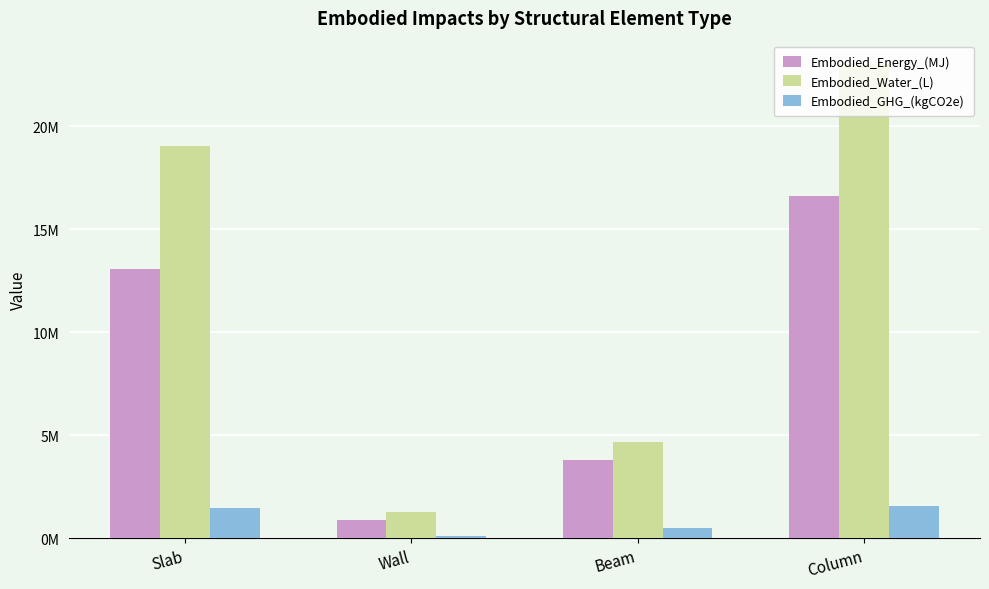

Does the chart contain stacked bars?

No